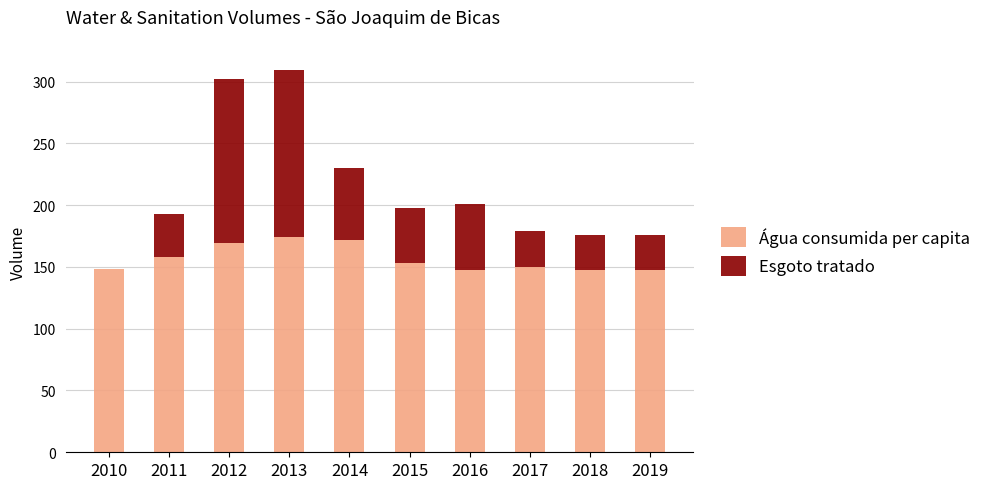

What is the sum of all Água consumida per capita values?

1568.3